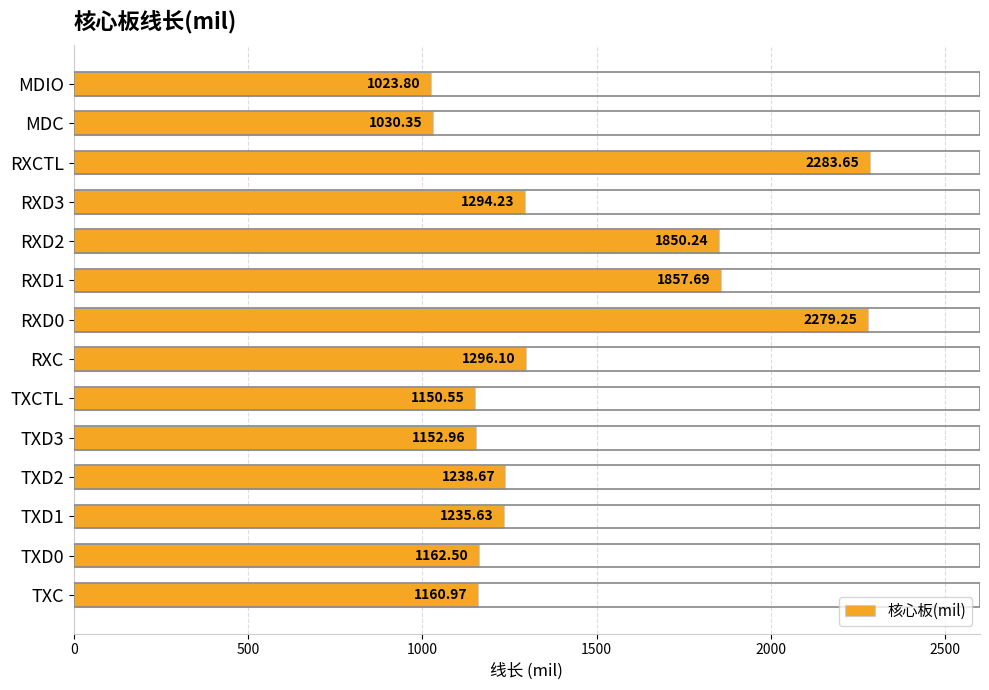

What is the change in value from RXC to RXD3?

-1.9